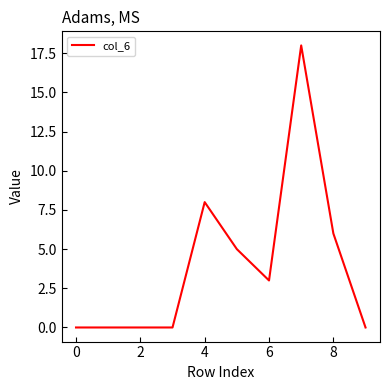

How many lines are shown in the chart?

1